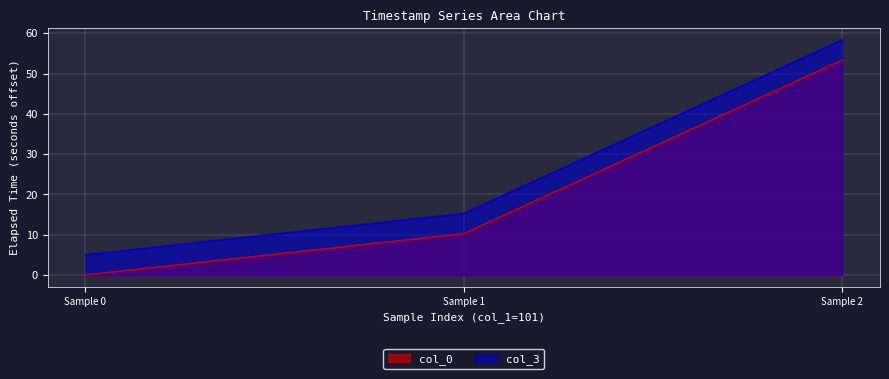

Reading right to left, extract all data points from this chart.

col_0: 53.3	10.3	0.0
col_3: 58.3	15.3	5.0